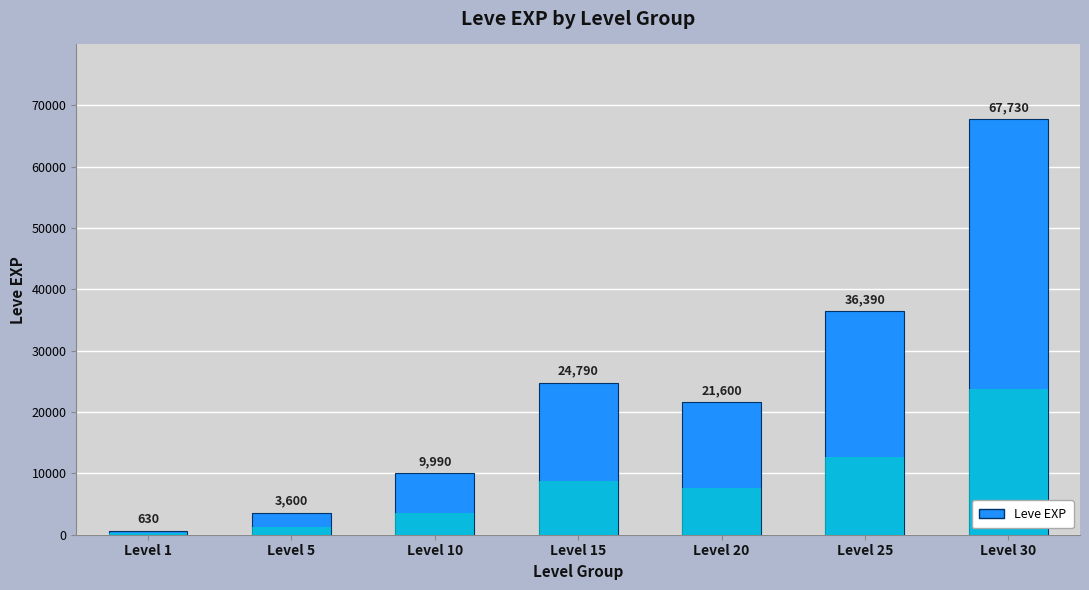

What is the difference between the maximum and minimum values?

67100